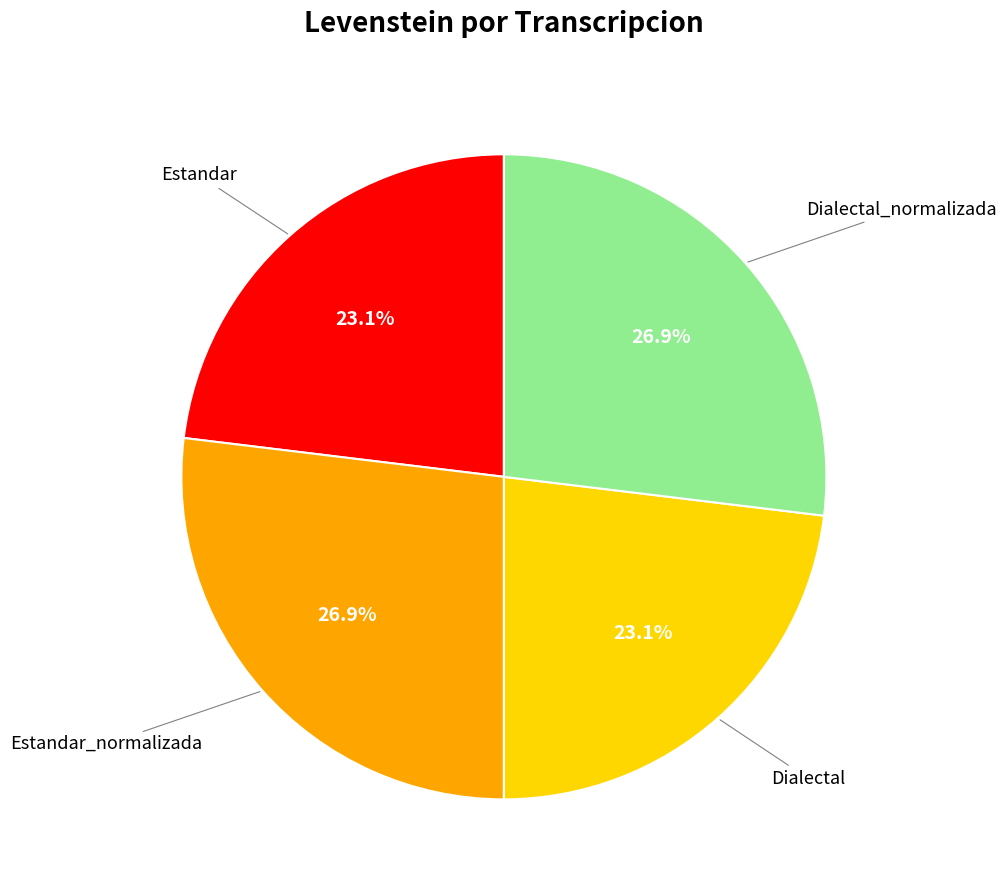

Is there a majority slice in this chart?

No